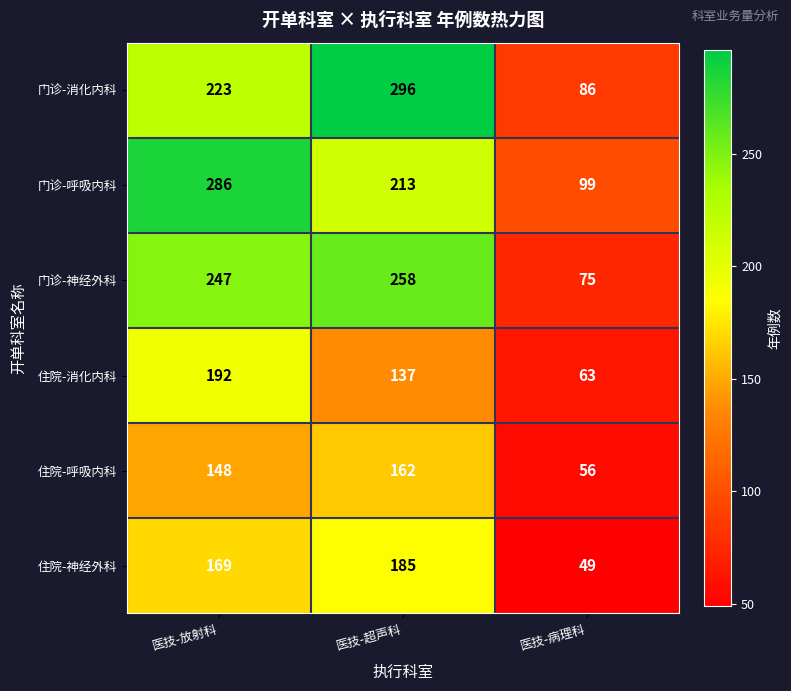

What is the average value of the 门诊-消化内科 series?

202